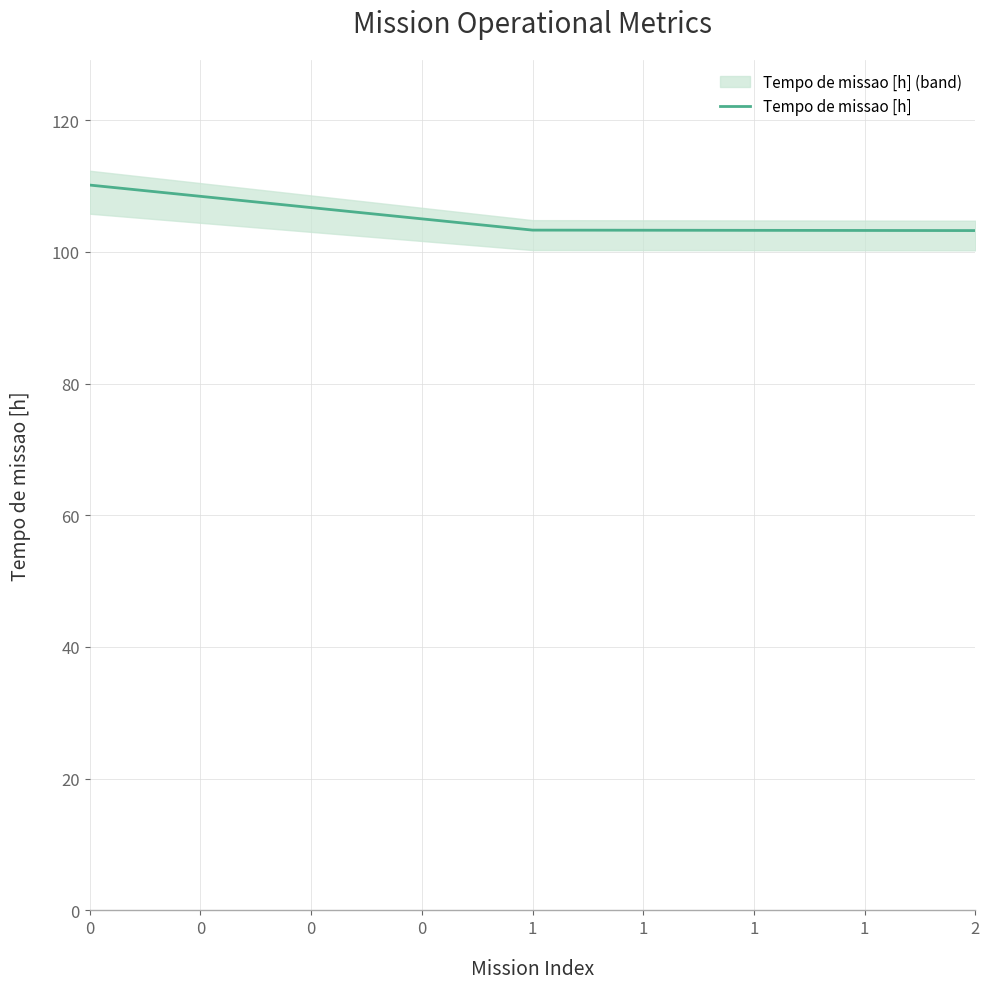

What is the maximum value for Tempo de missao [h]?

110.1